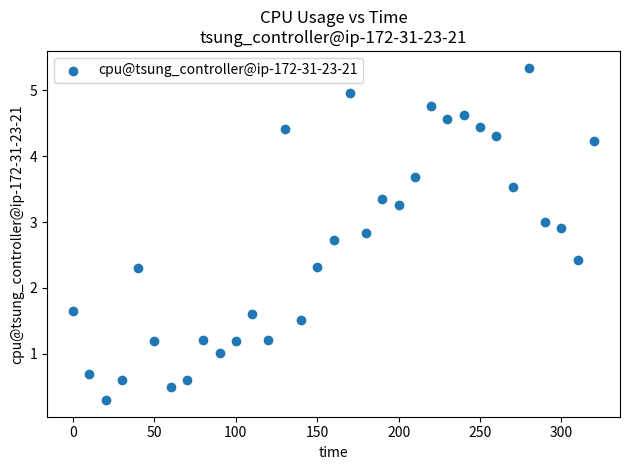

What is the range of X values (max minus min)?

320.0